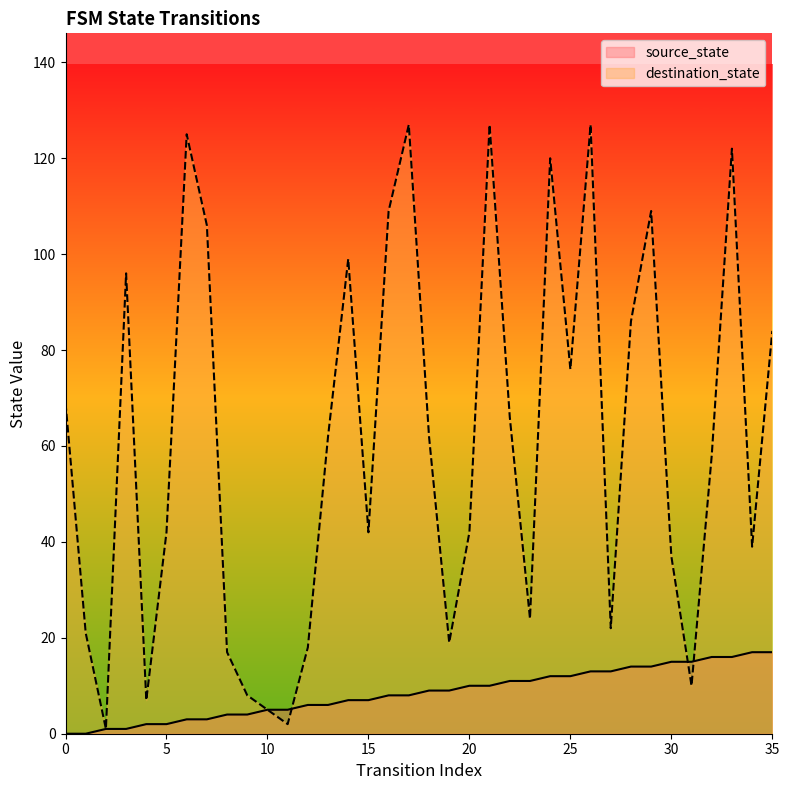

Does the chart display data point markers on the line(s)?

No